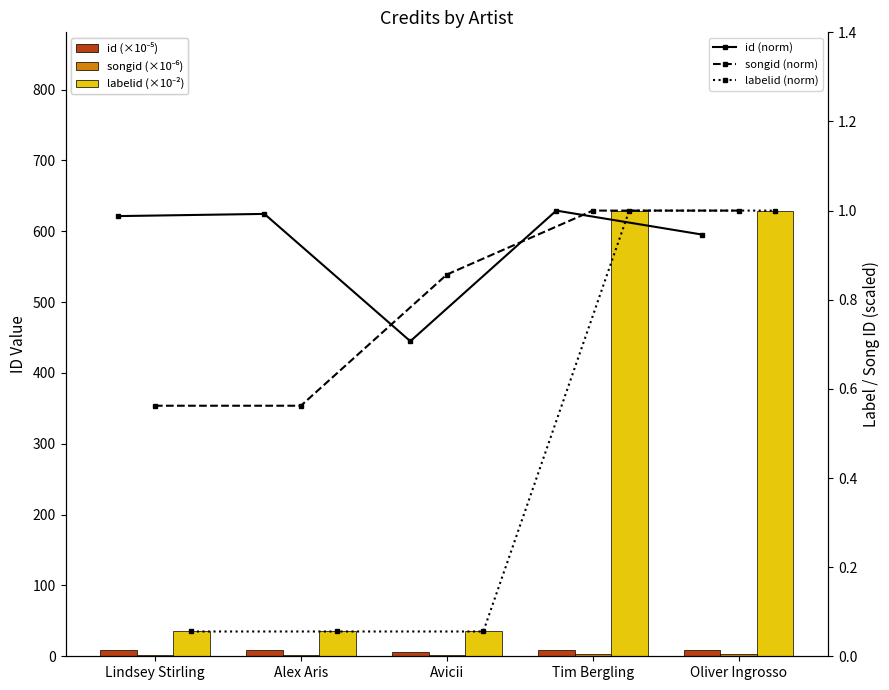

Which category has the highest value in the labelid (norm) series?

Tim Bergling